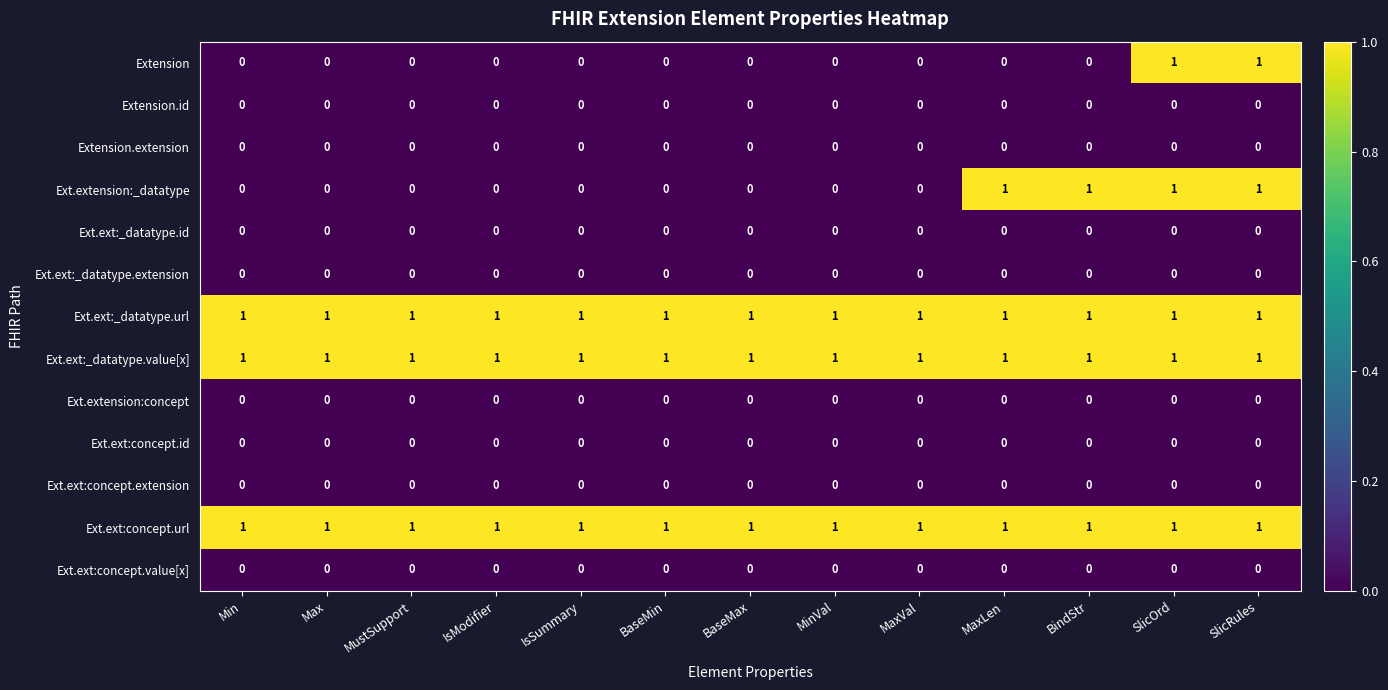

What is the total value across all series at Min?

3